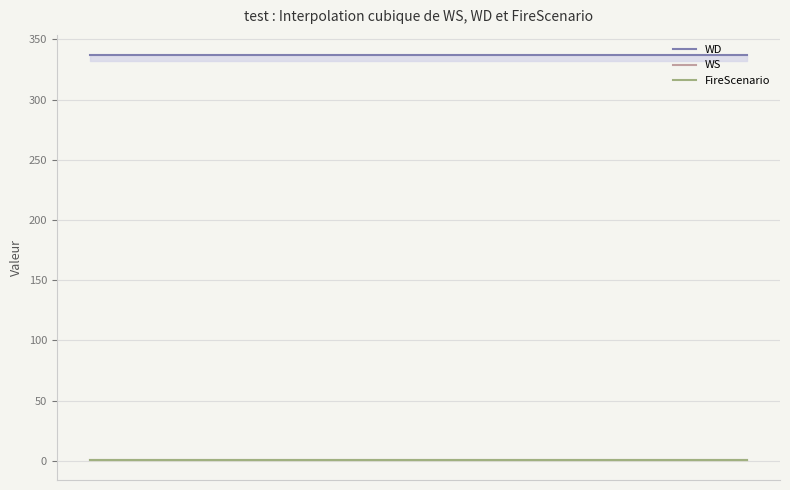

Between 2007-03-09 and 2007-03-09, which series saw the biggest shift?

WS